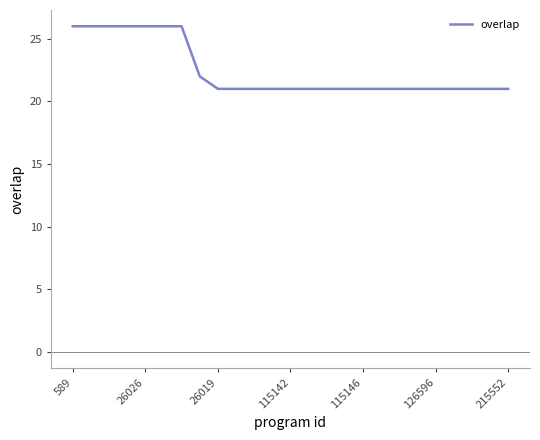

What is the difference between the second highest and minimum values?

5